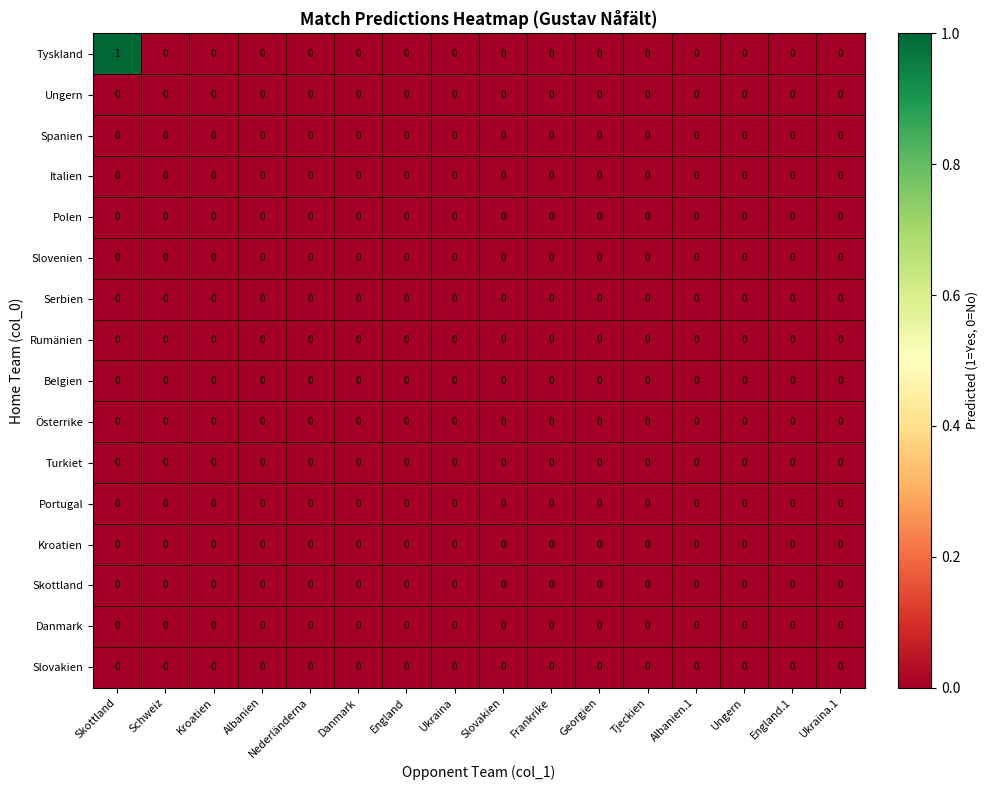

The Slovenien series shows 0 at England.1. True or false?

True